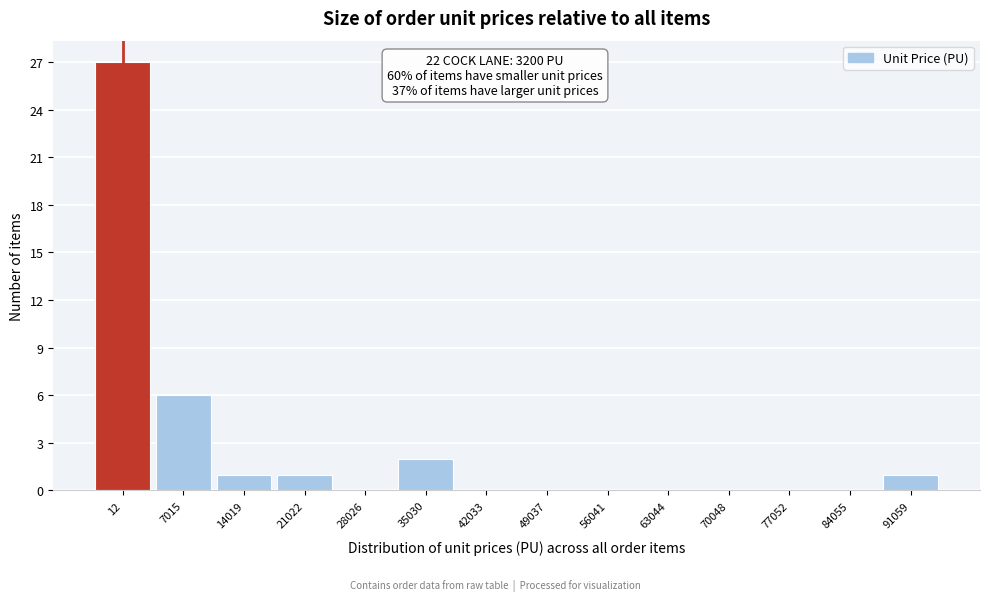

Reading right to left, transcribe all the data shown in this chart.

91059=1	84055=0	77052=0	70048=0	63044=0	56041=0	49037=0	42033=0	35030=2	28026=0	21022=1	14019=1	7015=6	12=27